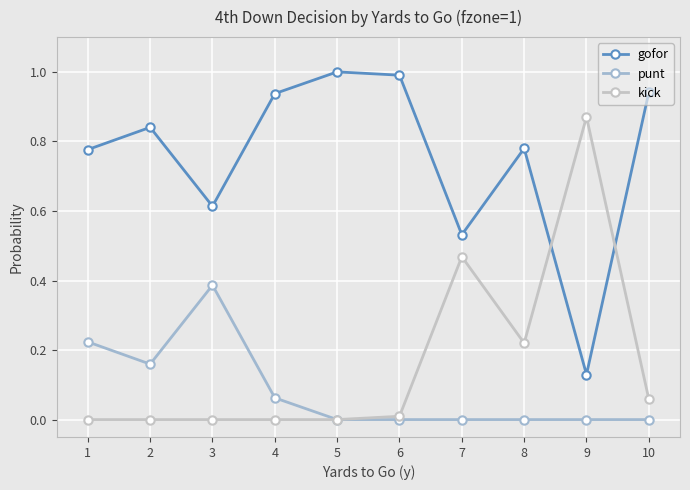

What is the value of the gofor point at the 7th from the left?

0.5